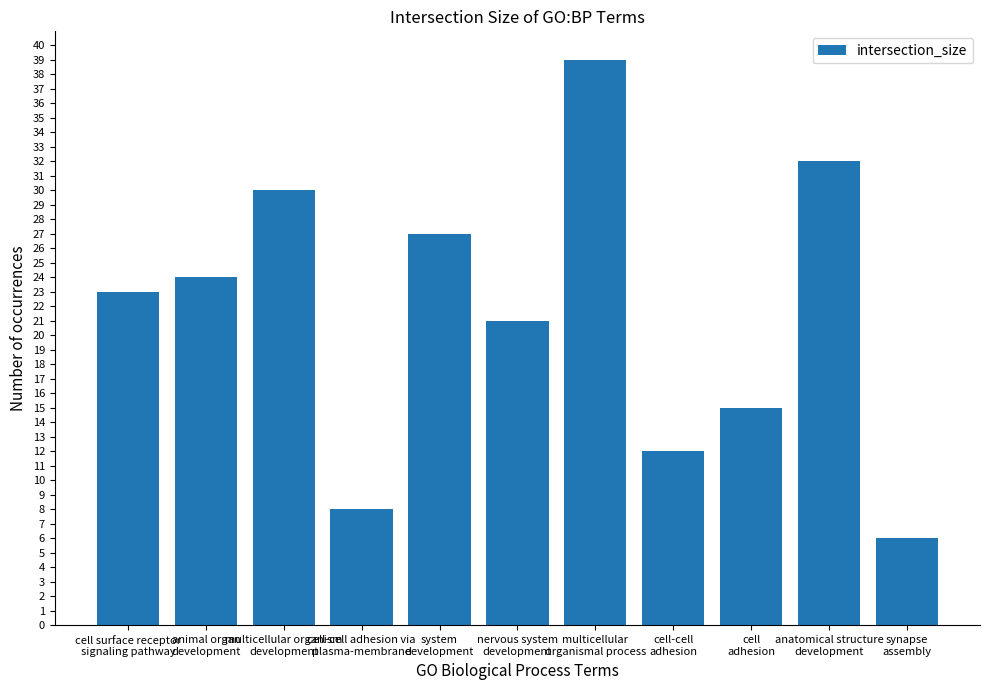

The value at system
development is 27. True or false?

True